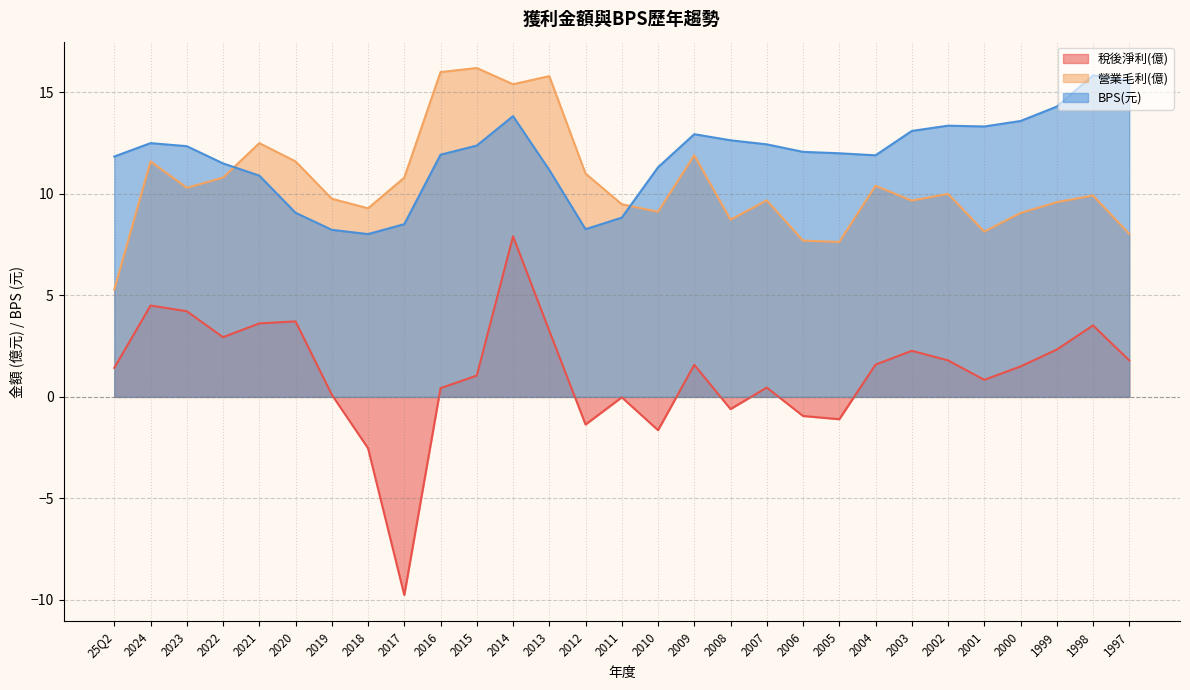

How many values in the BPS(元) series exceed 12?

15